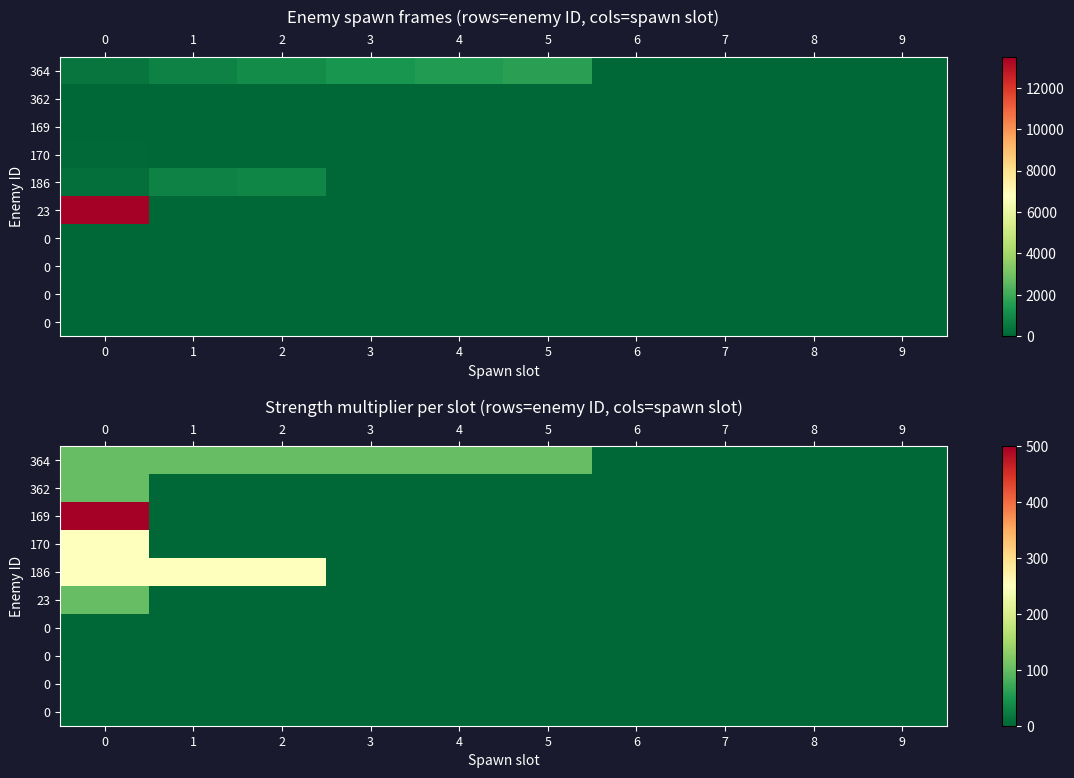

At how many categories does at least one series exceed 474?

1